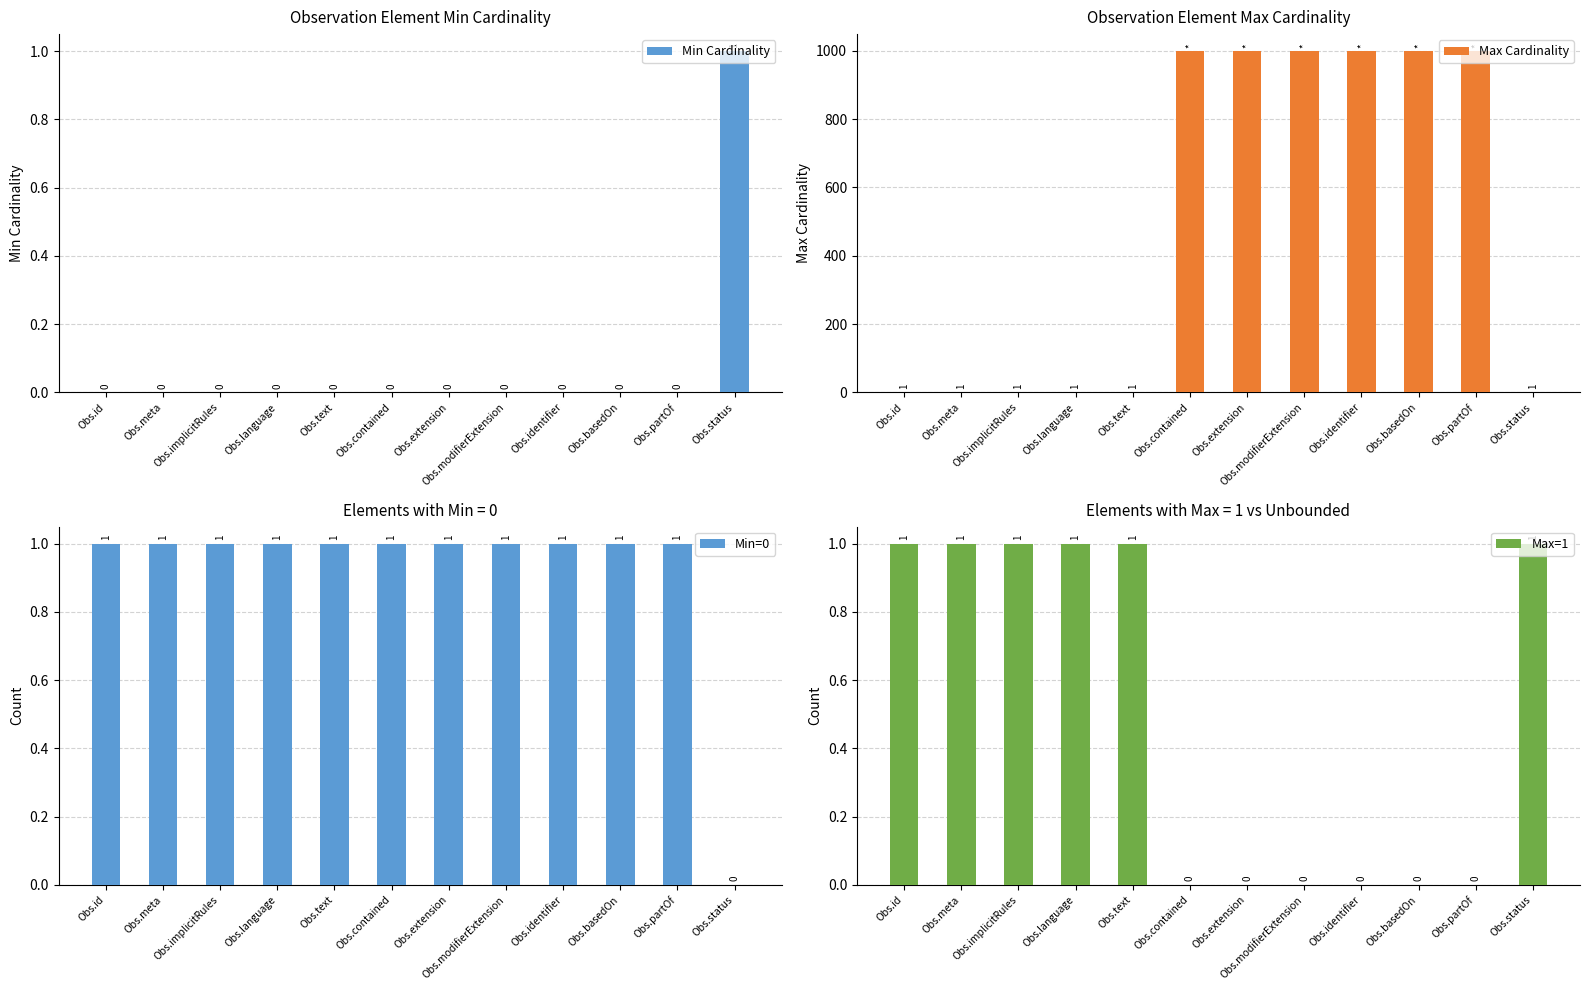

How many values in the Max=1 series are below 1?

6